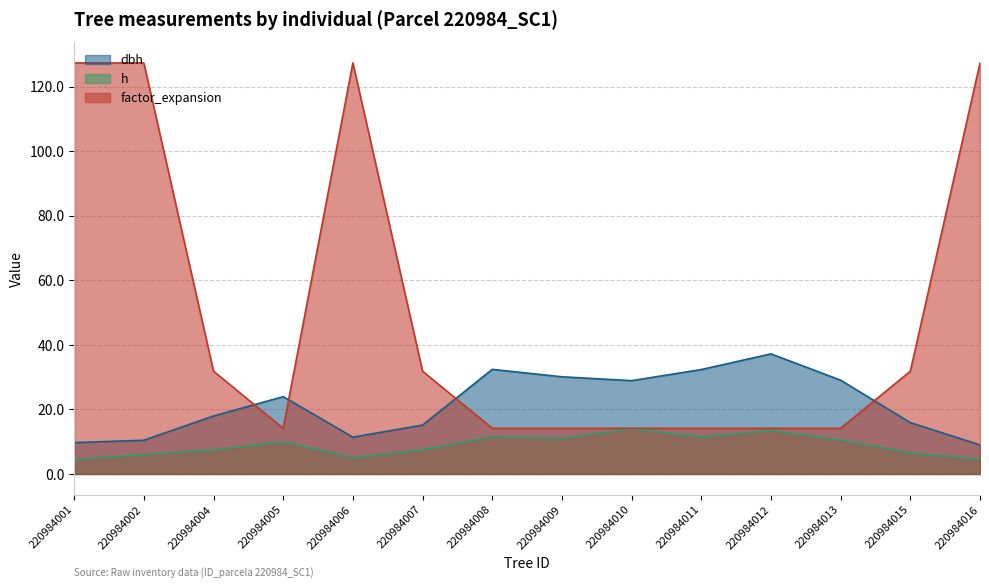

Rank the series by their maximum value, from lowest to highest.

h, dbh, factor_expansion